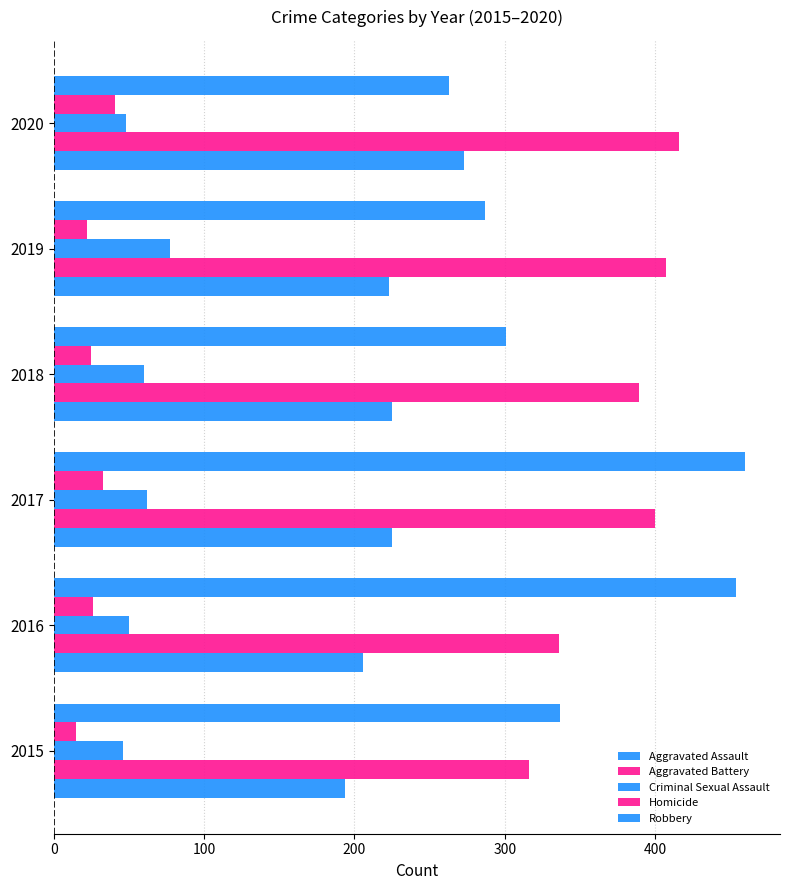

Count the number of data series in this chart.

5